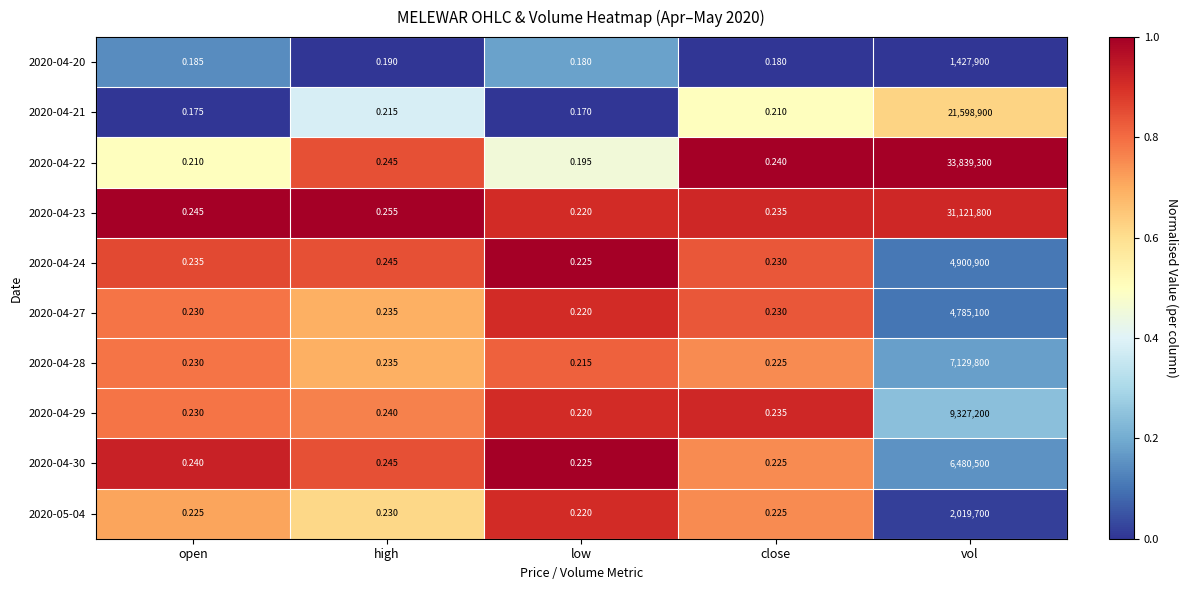

Which label corresponds to the smallest value in the chart?

low